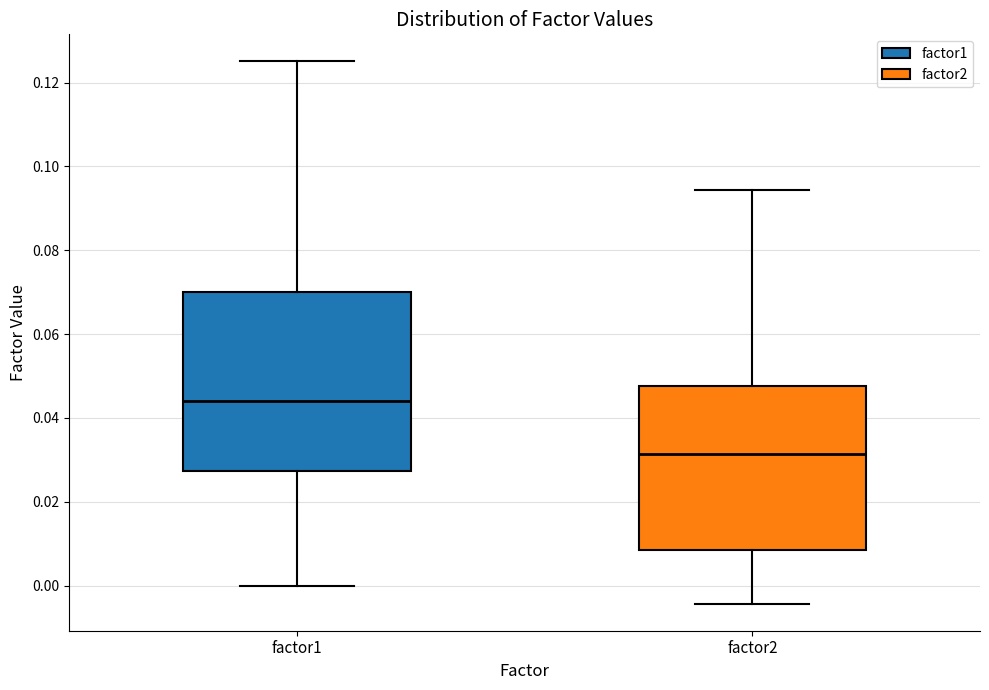

Comparing the boxes themselves (not the whiskers), which one is the tallest?

factor1